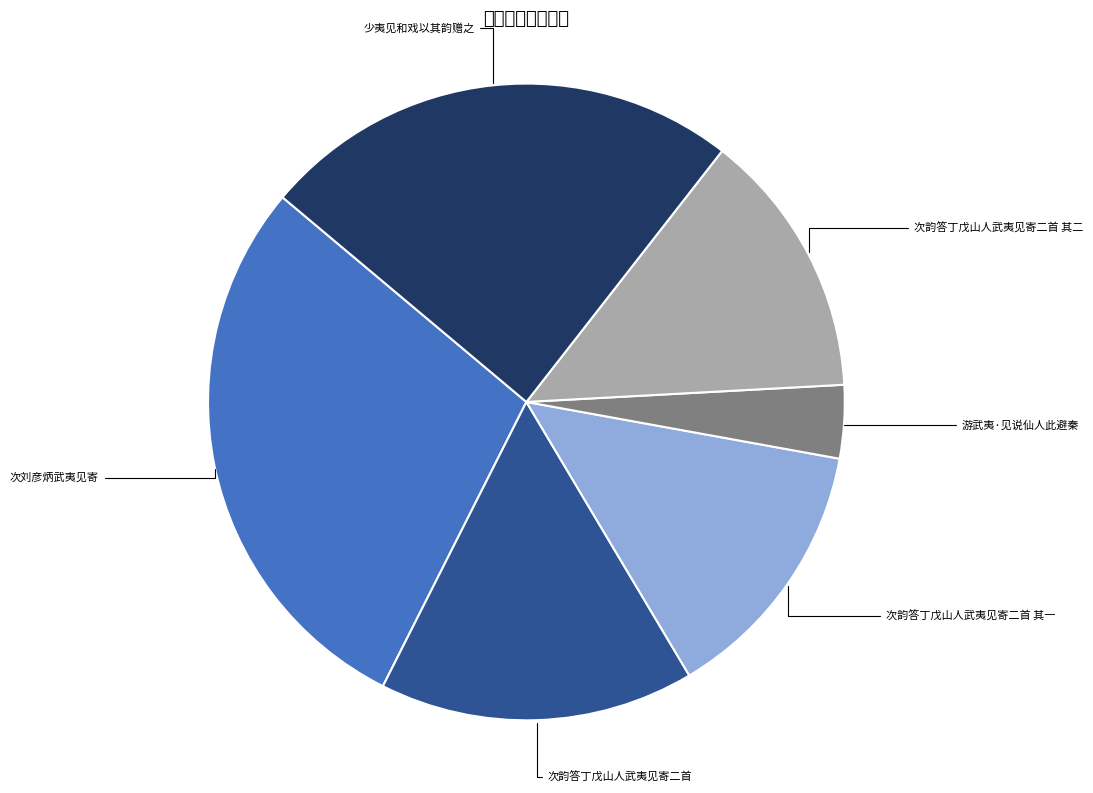

What is the ratio of the value at 次刘彦炳武夷见寄 to the value at 少夷见和戏以其韵赠之?

1.2